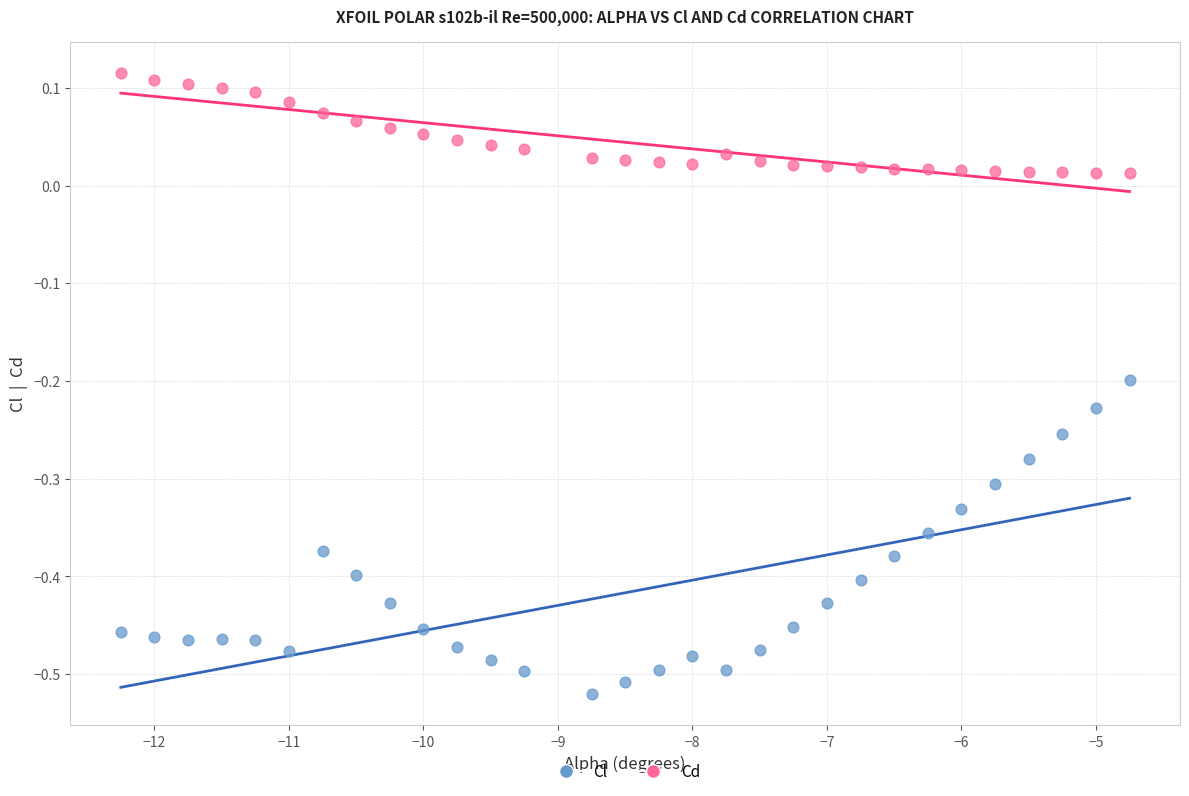

Which series contains the lowest Y value?

Cl